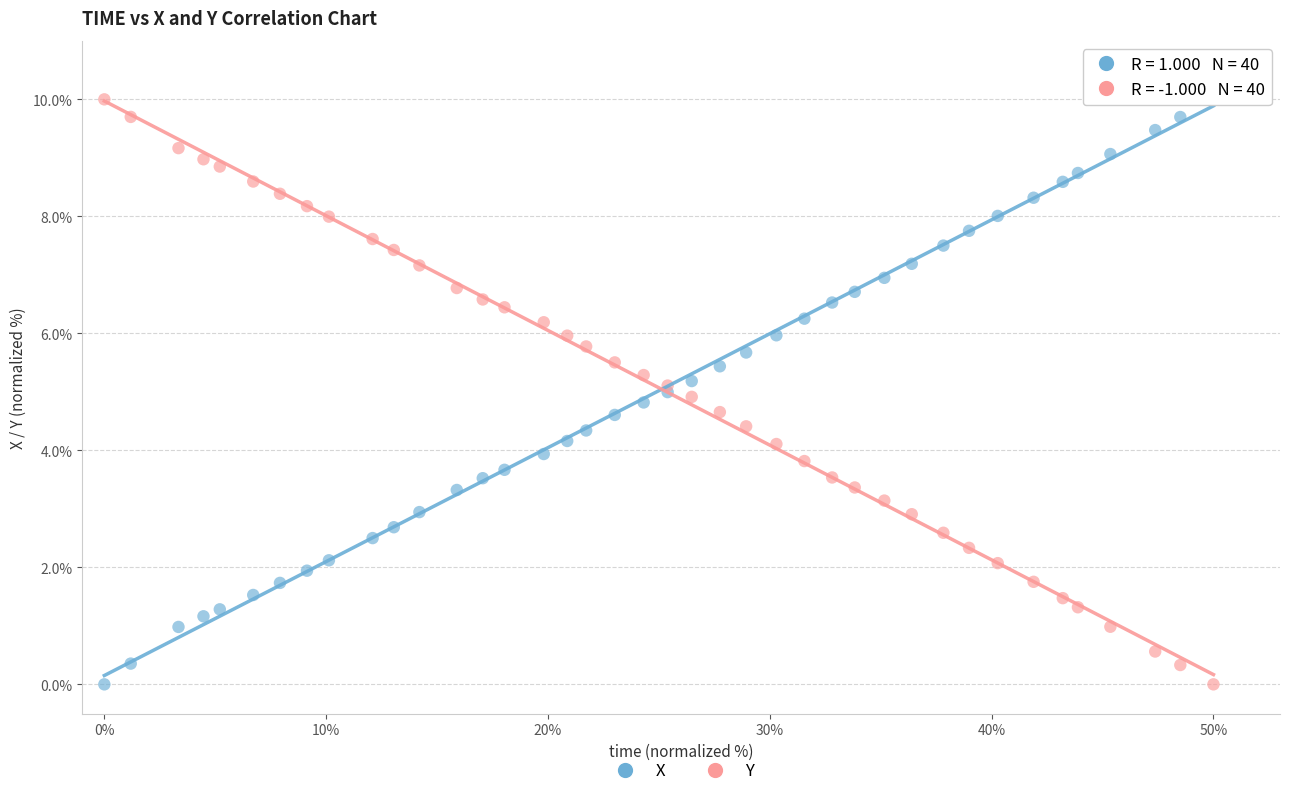

What is the X range (max minus min) for the scatter plot?

50.0